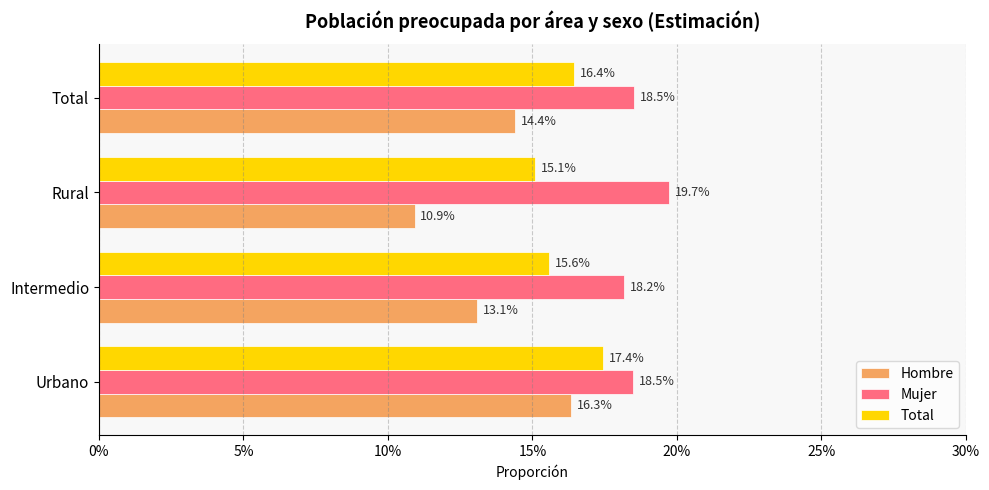

What are all the series names shown in the legend?

Hombre, Mujer, Total